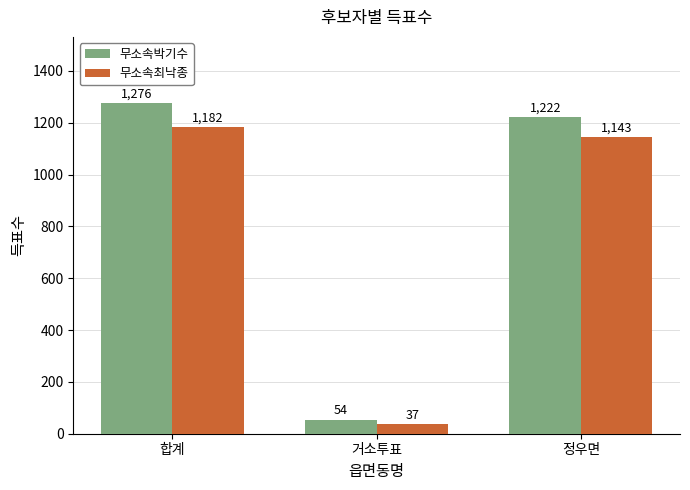

Which category has the lowest value across all series?

거소투표